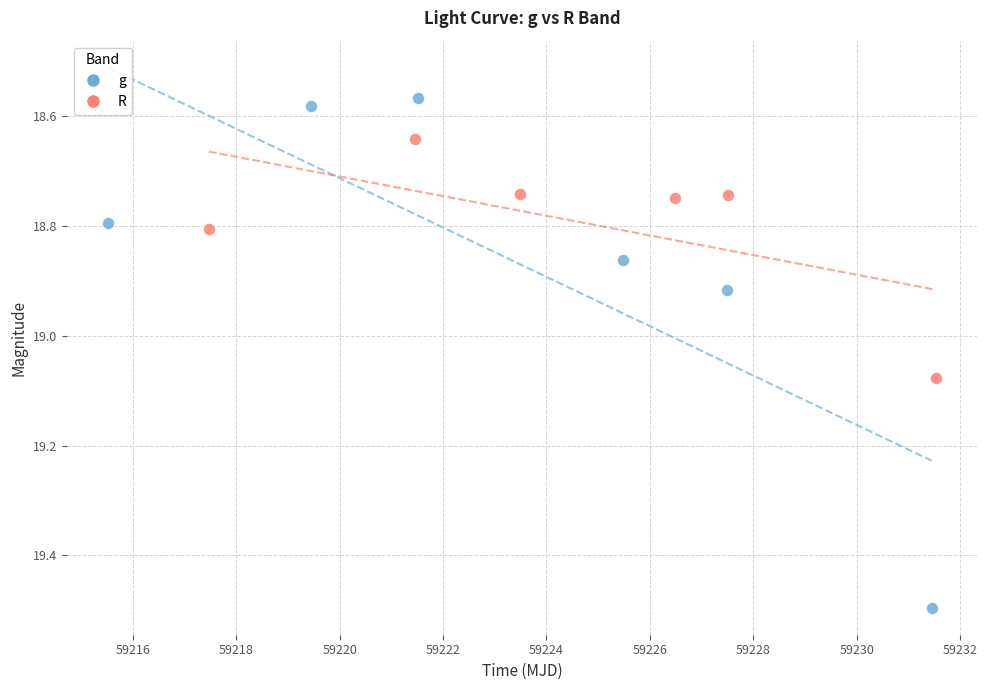

Which series contains the highest Y value?

g